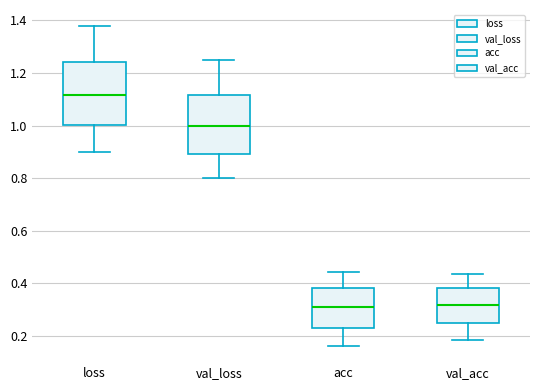

Which box has the highest median line?

loss